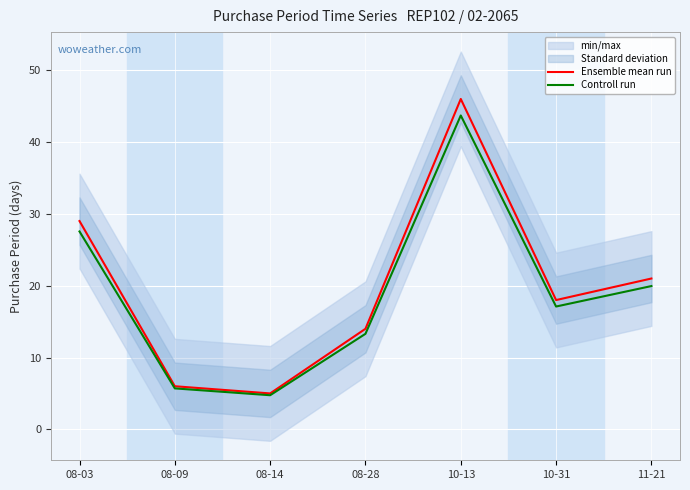

Where is the first local maximum for Controll run?

10-13